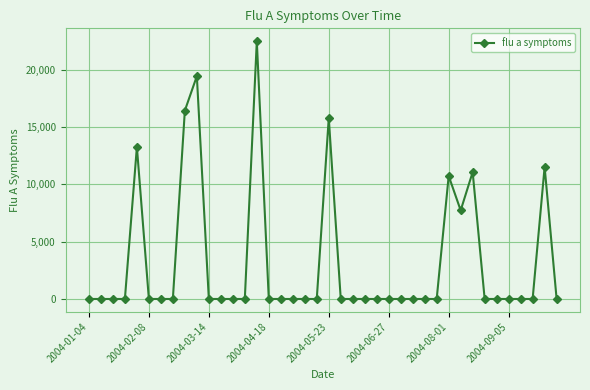

What is the maximum value shown in the chart?

22505.3